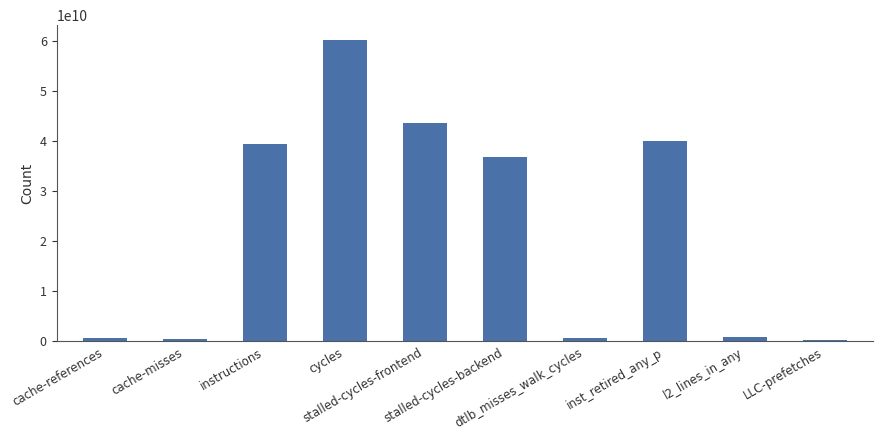

Count the number of data series in this chart.

1